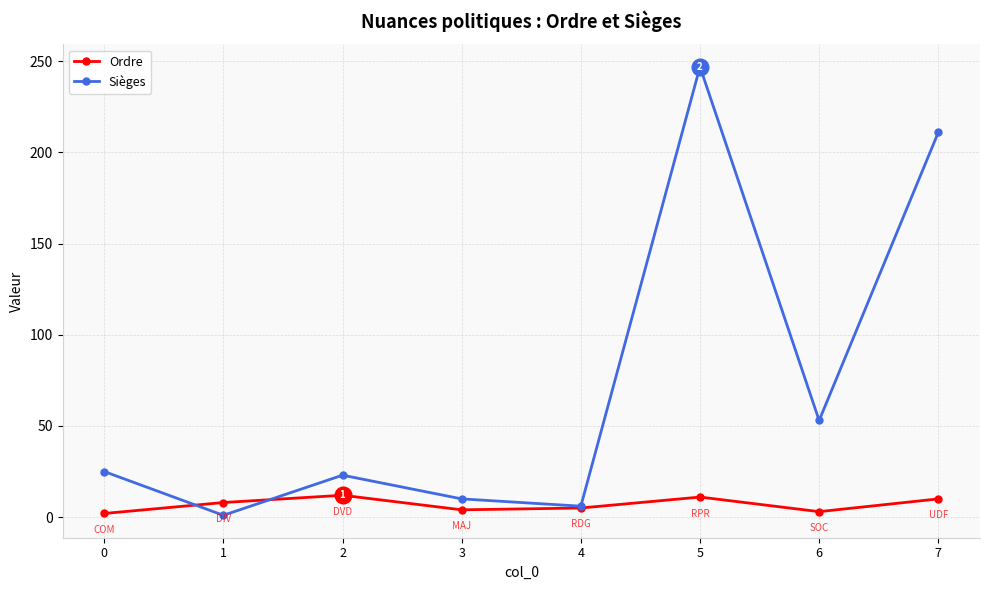

At how many categories does at least one series exceed 56?

2